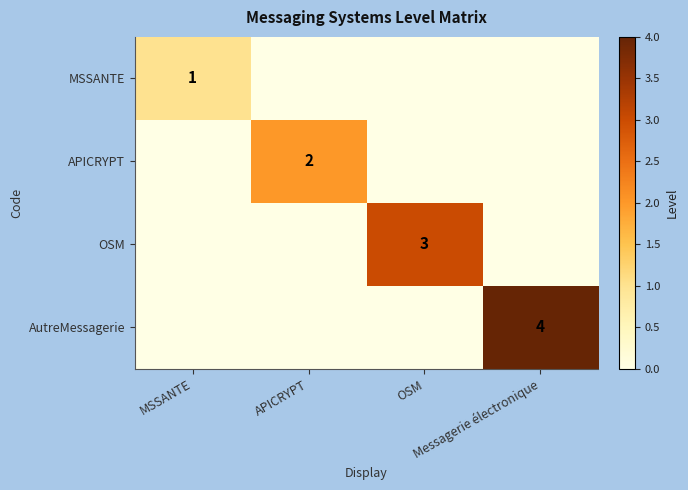

What is the total value across all series at OSM?

3